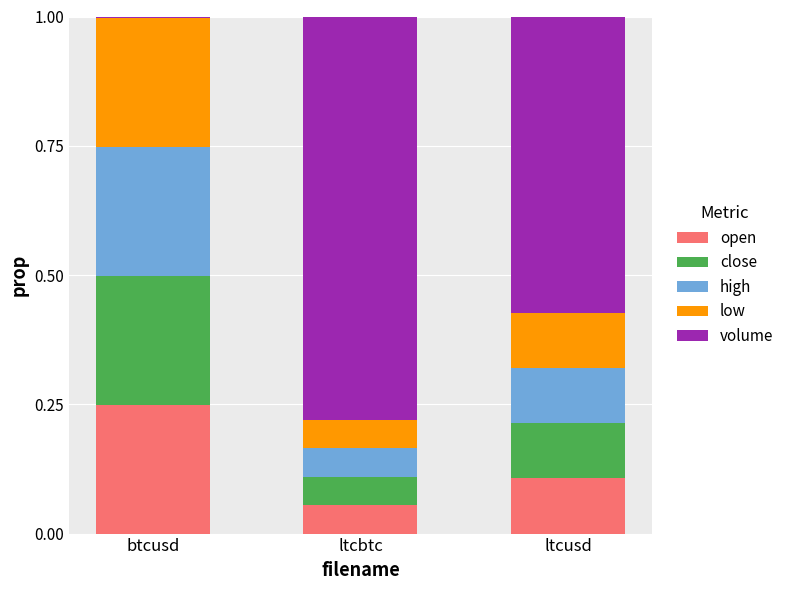

True or false: open has a value of 0.0 at ltcbtc.

False